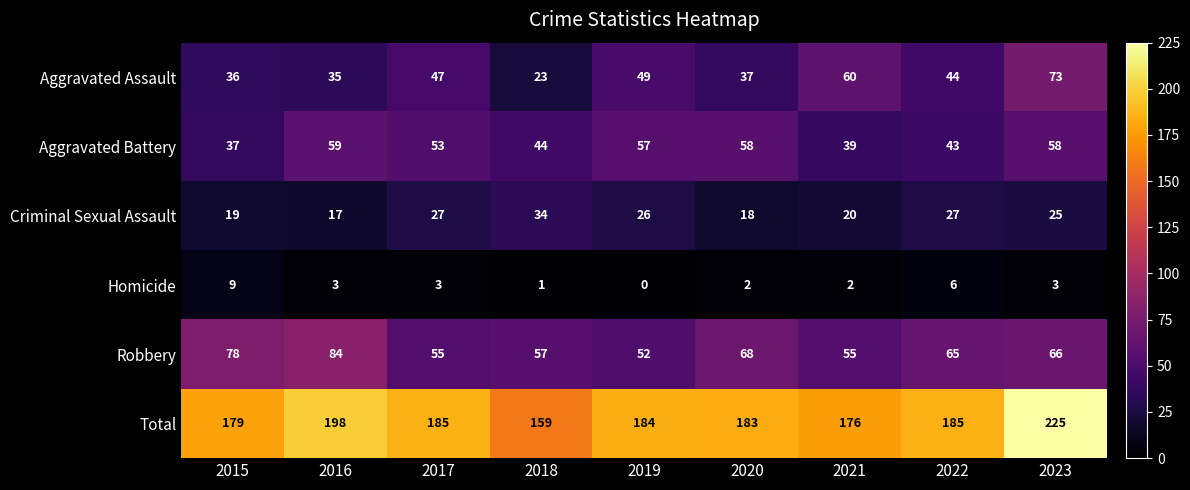

What is the sum of all Total values?

1674